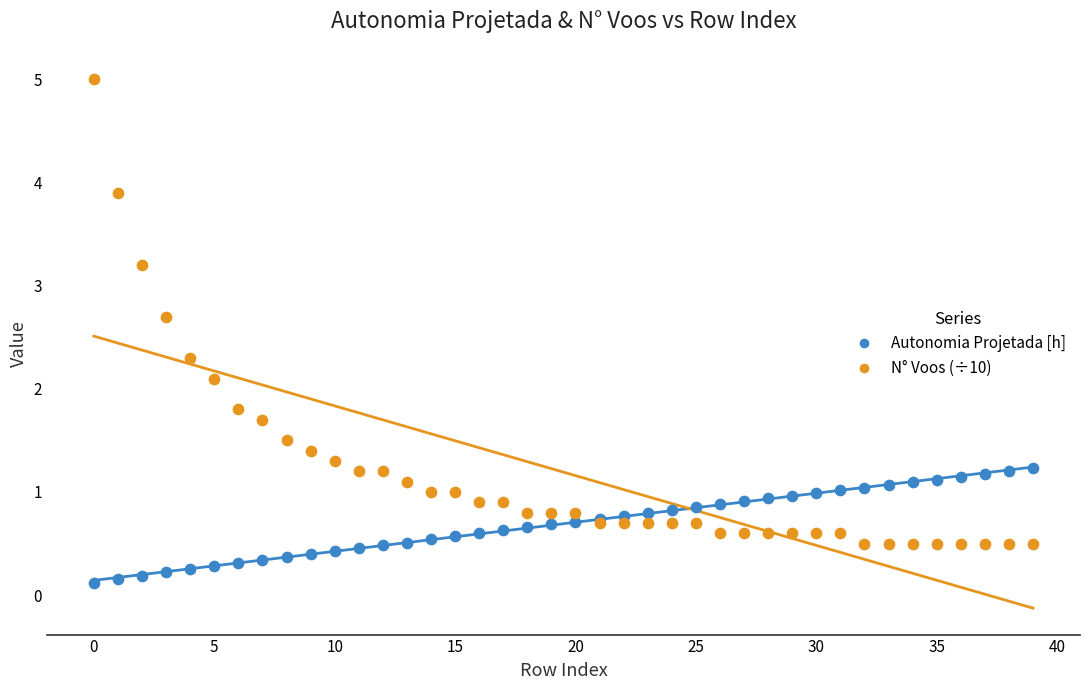

What are all the series names shown in the legend?

Autonomia Projetada [h], N° Voos (÷10)